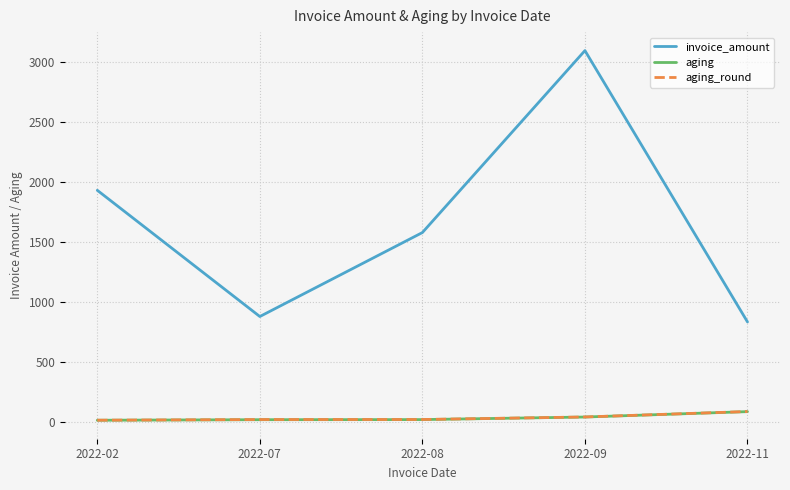

At how many categories does at least one series exceed 1662?

2